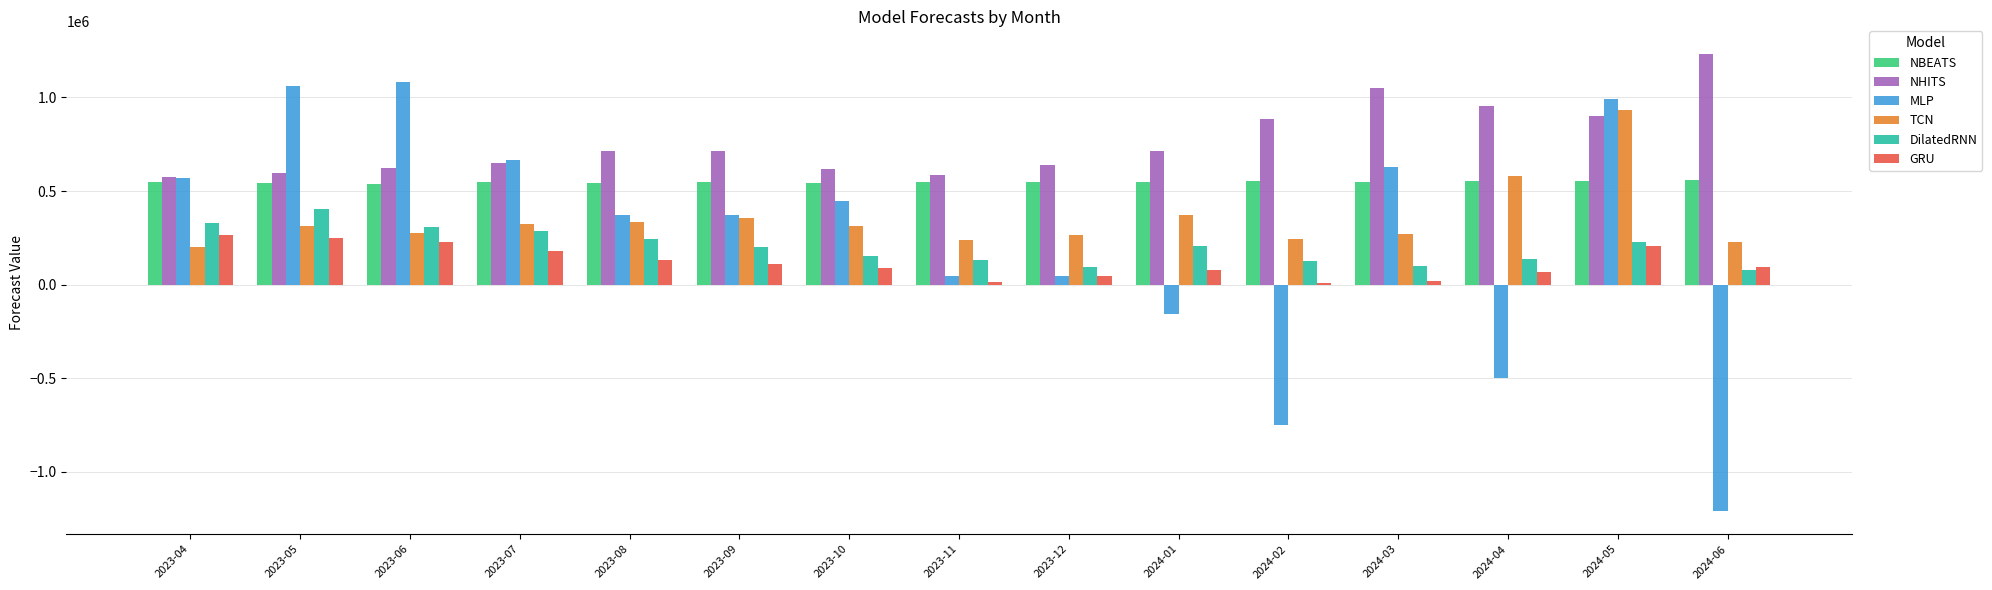

List the series in order of their peak value, highest first.

NHITS, MLP, TCN, NBEATS, DilatedRNN, GRU